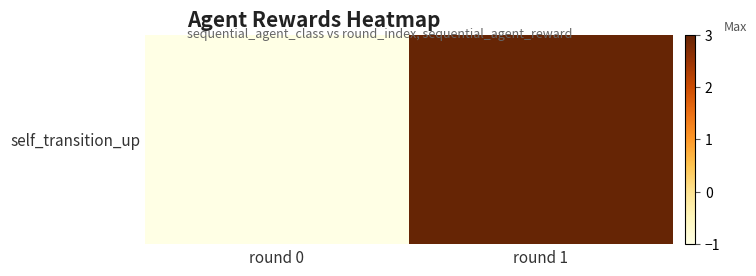

True or false: the data shows -1 at round 0.

True